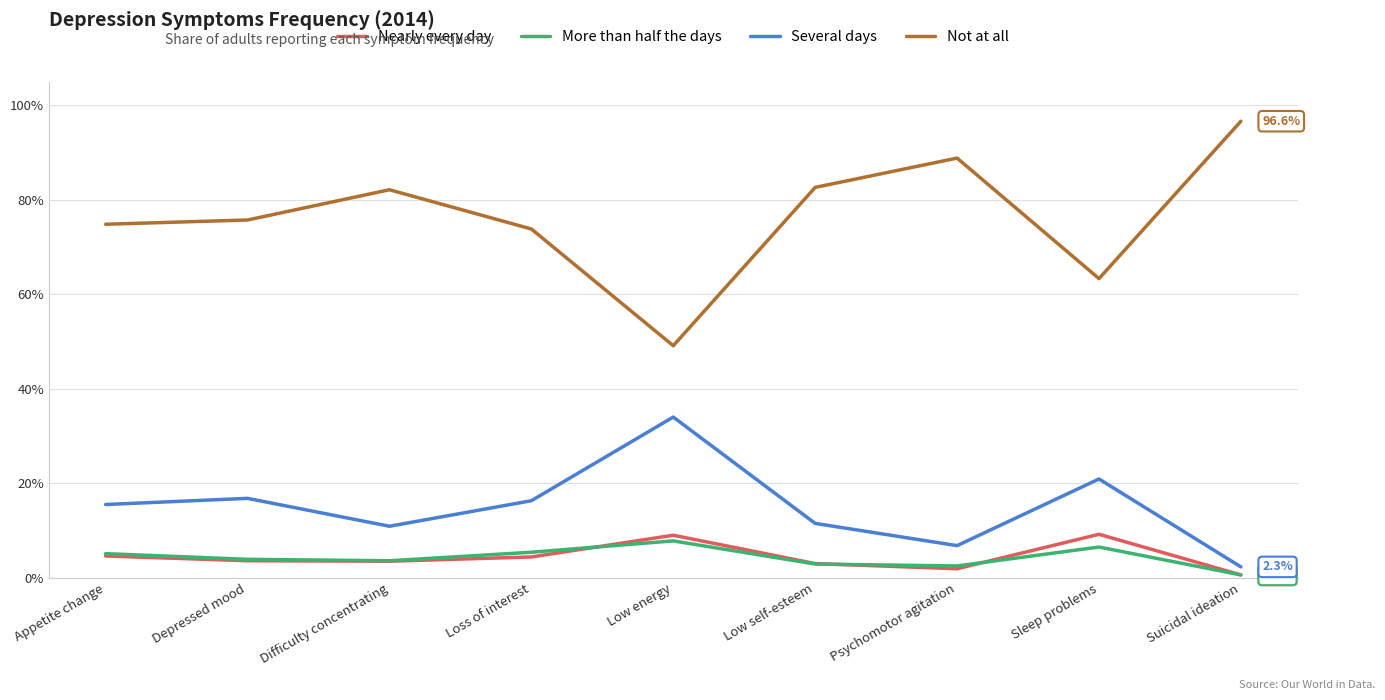

At which category does More than half the days reach its first local peak?

Low energy